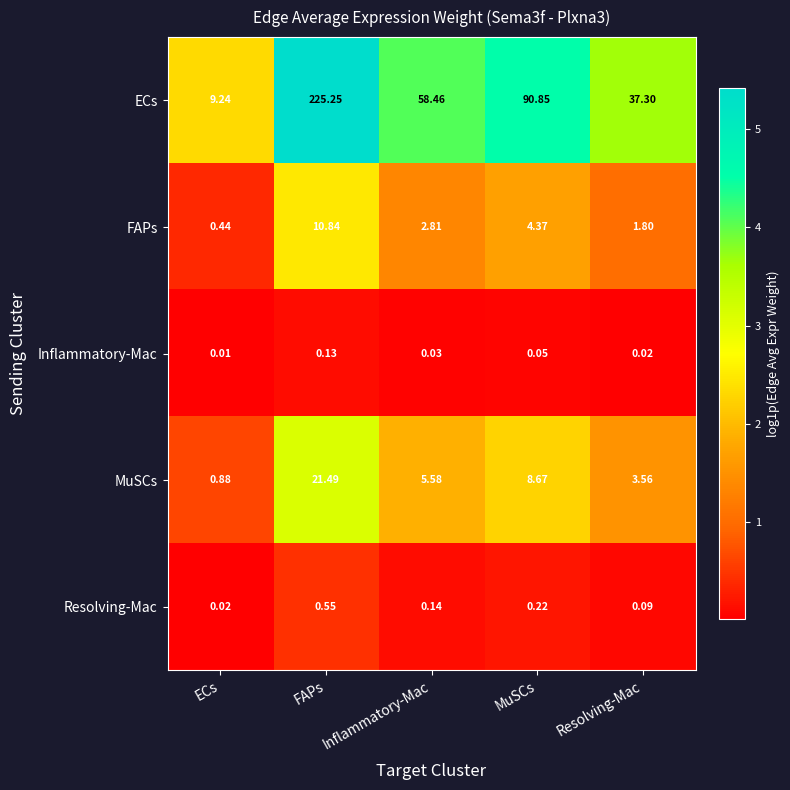

Which category has the highest value across all series?

FAPs